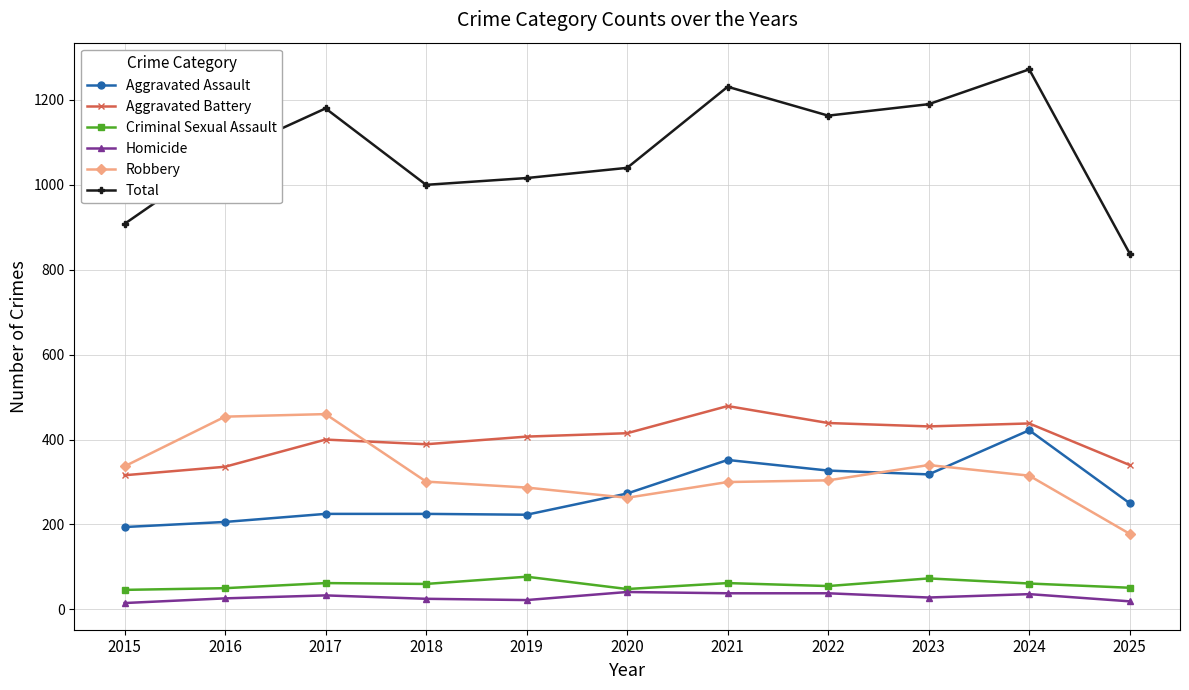

What is the value of the Total point at the 5th from the left?

1016